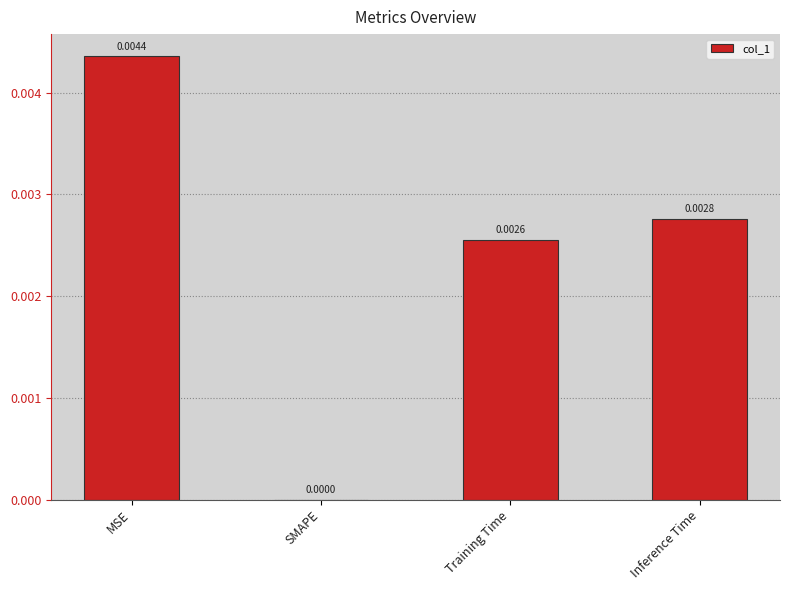

How many values are between 0 and 1?

4